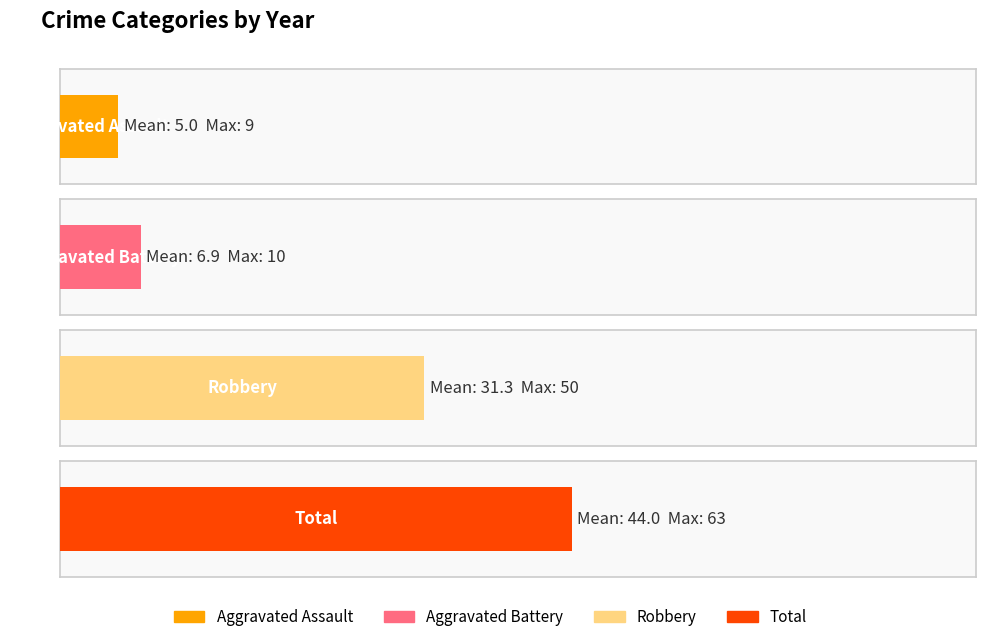

The value of Total at 2022 is 44. True or false?

True